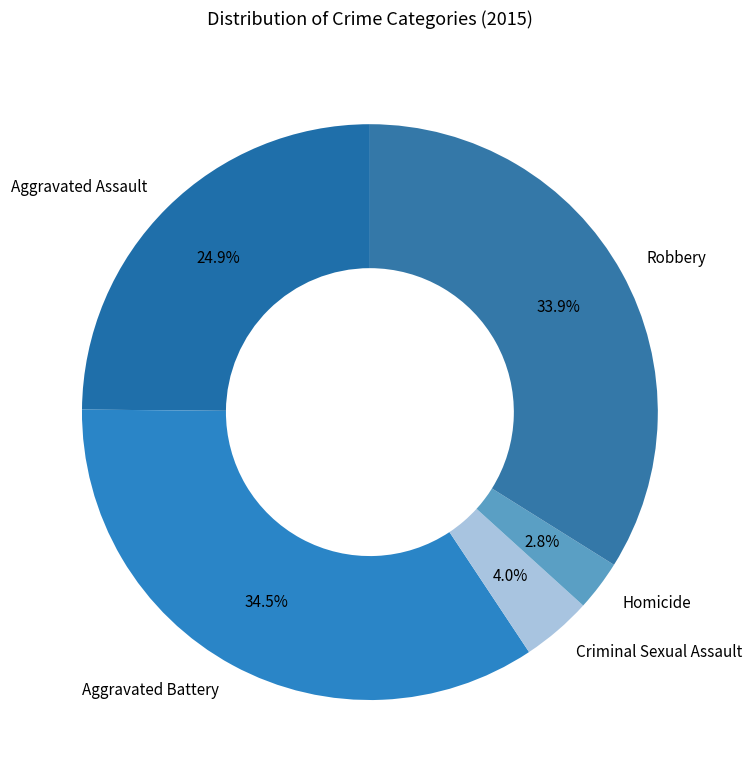

Does any single category account for the majority?

No